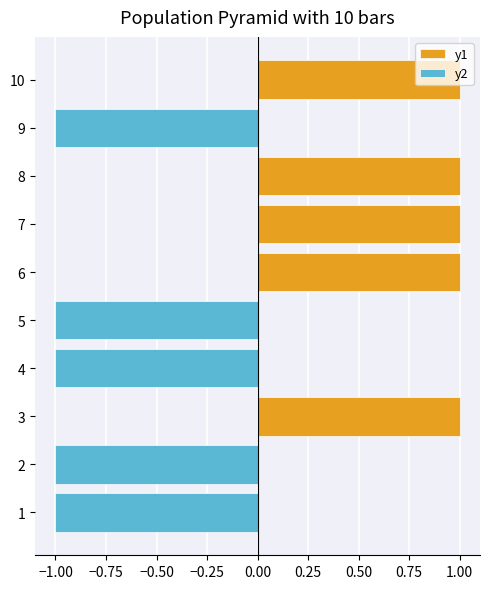

What is the greatest value displayed?

1